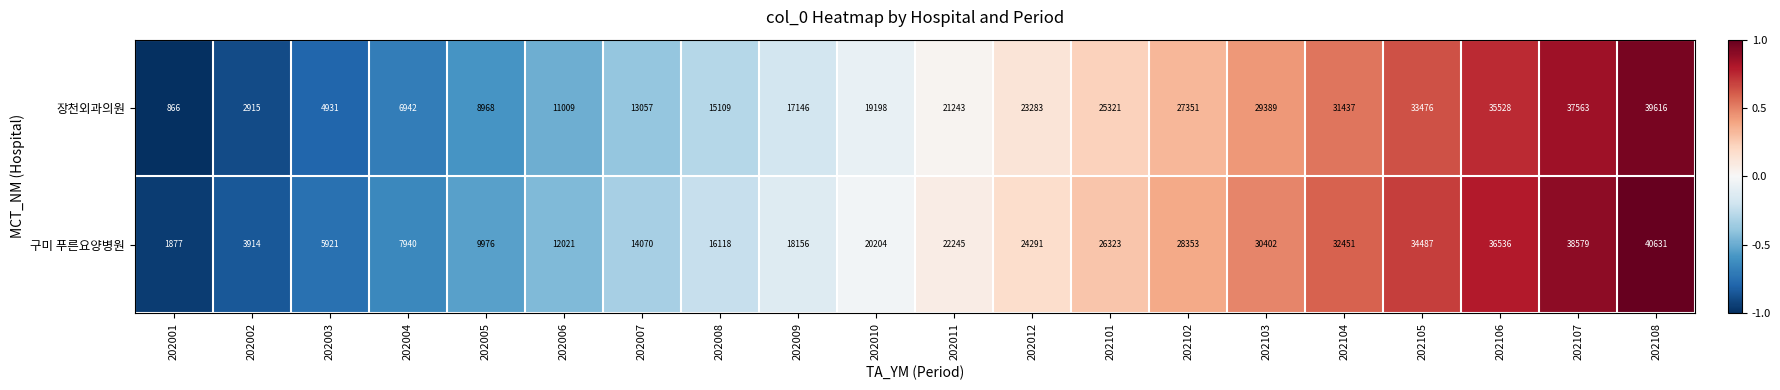

What is the difference between the highest and lowest values at 202102?

1002